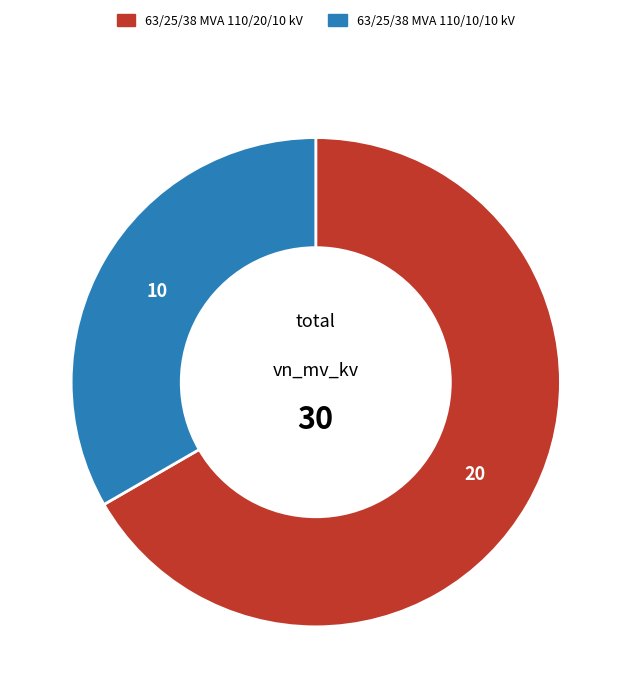

How many segments does this pie chart have?

2